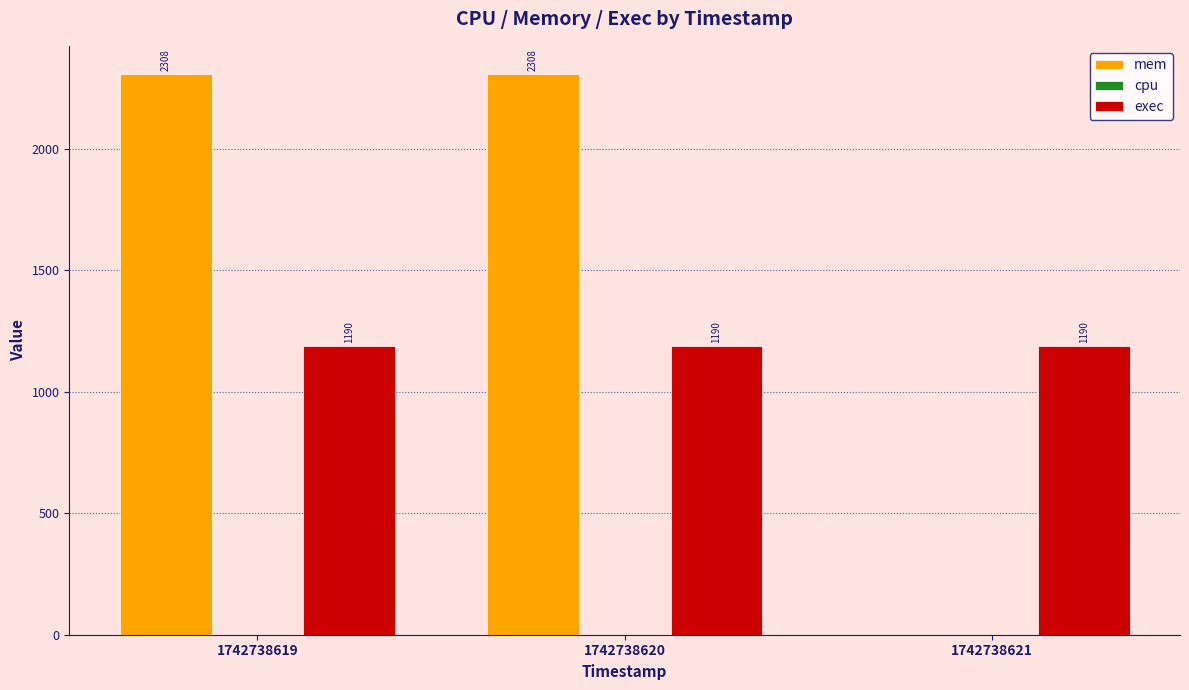

True or false: mem has a value of 0 at 1742738621.

True